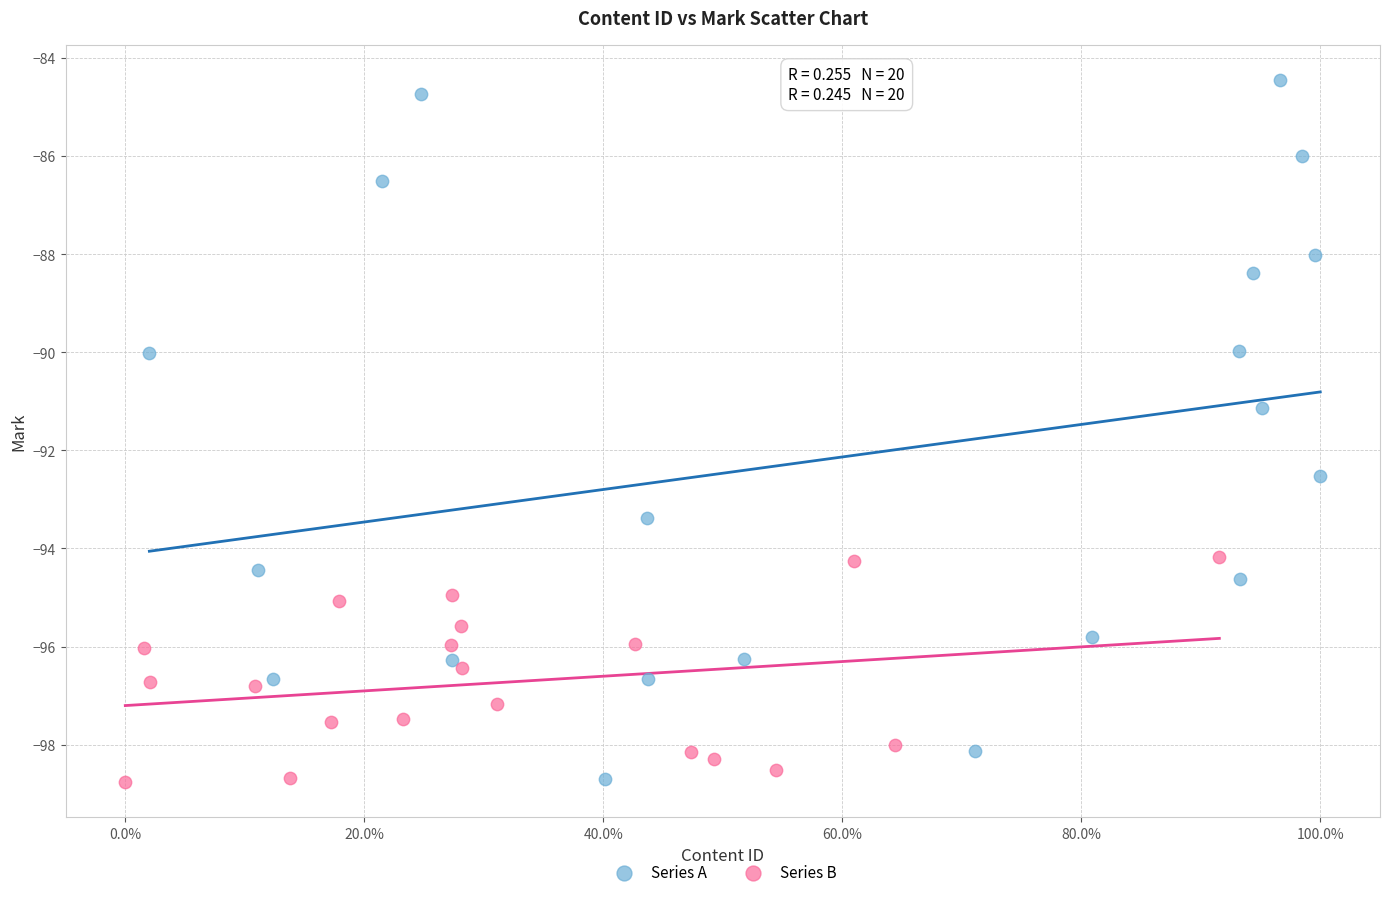

Which series has the widest spread of Y values?

Series A